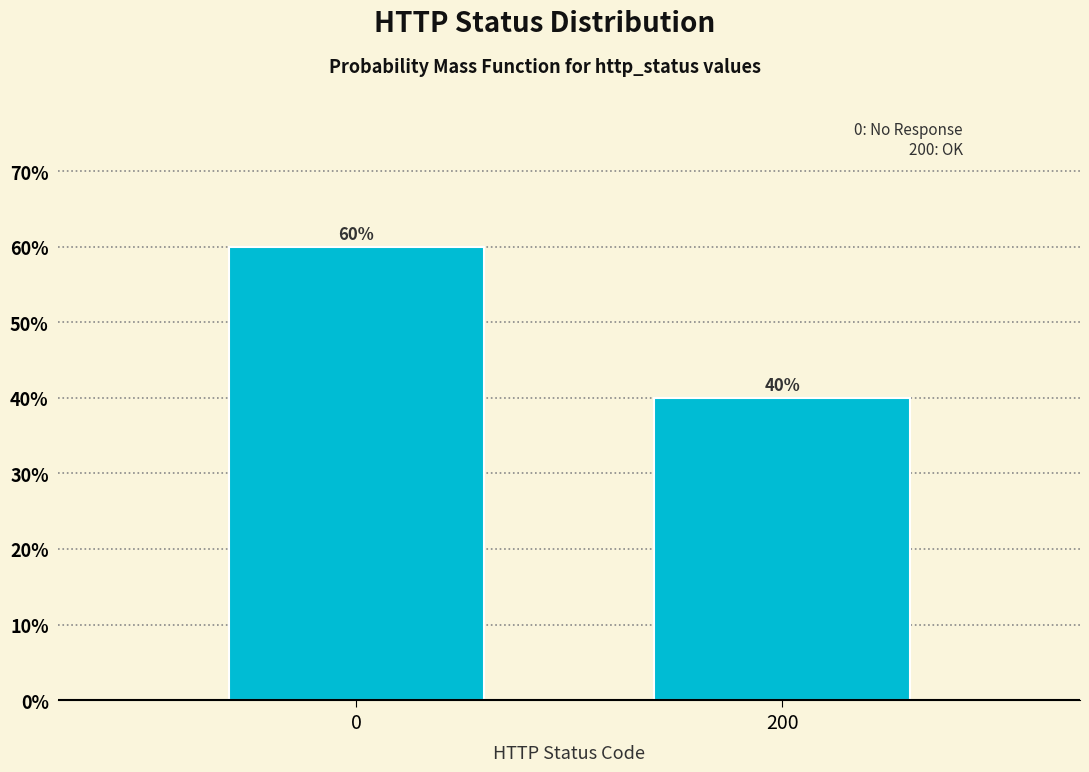

Reading right to left, extract all data points from this chart.

200=40	0=60